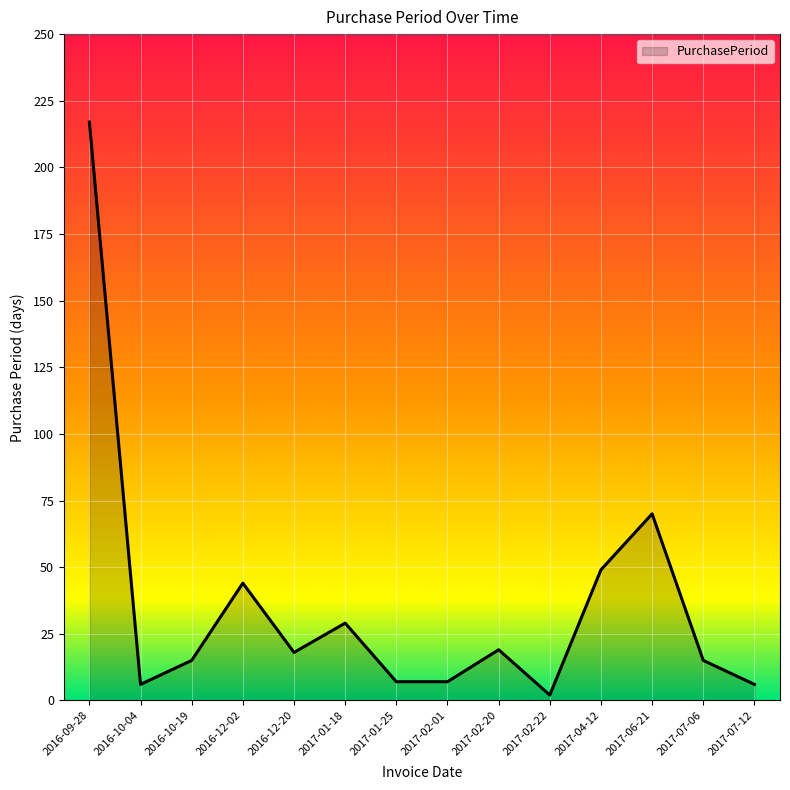

What is the change in value from 2016-10-19 to 2016-12-20?

+3